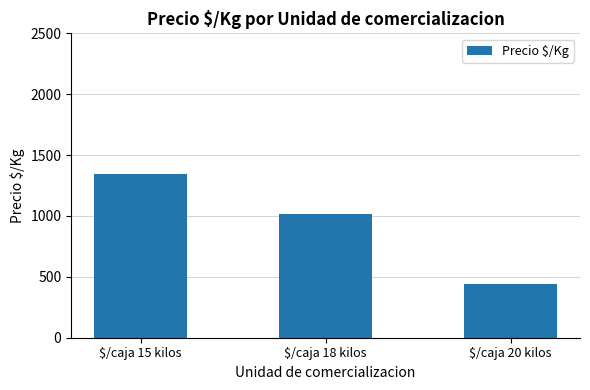

At which label does the data first exceed 1018?

$/caja 15 kilos